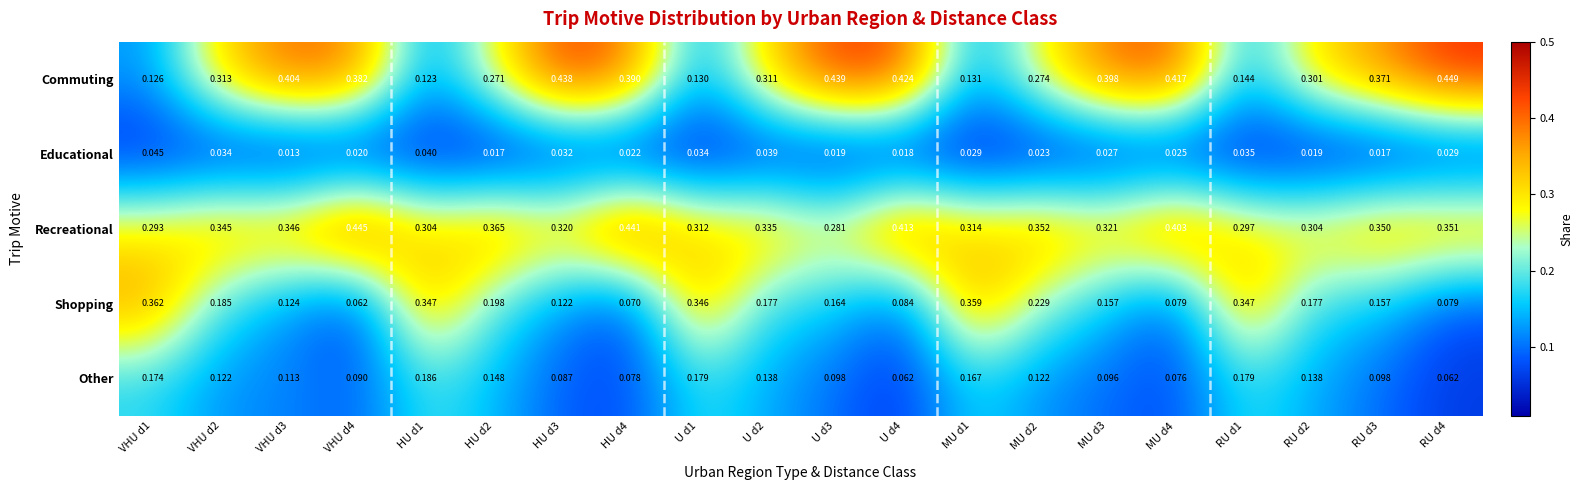

Which series has the largest range (max minus min)?

Commuting